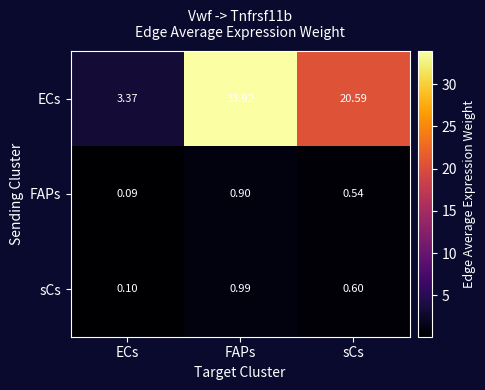

What is the smallest value displayed?

0.1